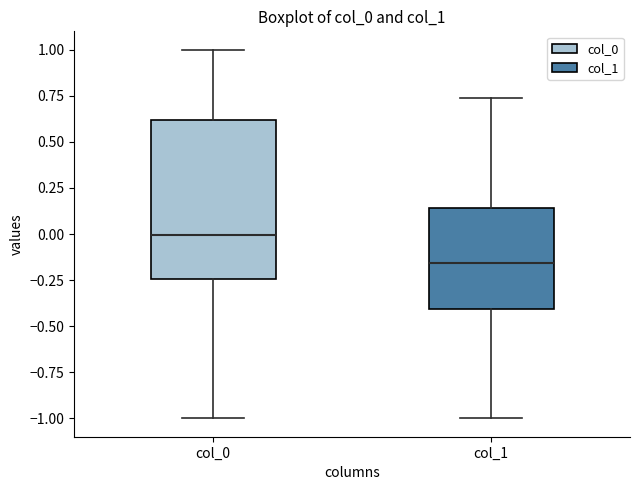

Where does the lower whisker of the box for col_0 end on the y-axis? The values are not printed on the chart, so give them approximately, as read against the axis.

-1.00